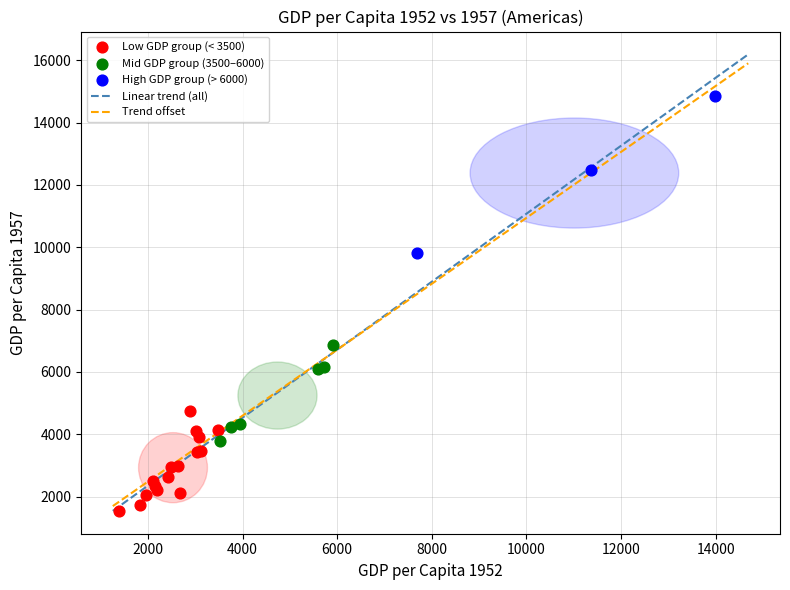

Which series contains the highest Y value?

High GDP group (> 6000)